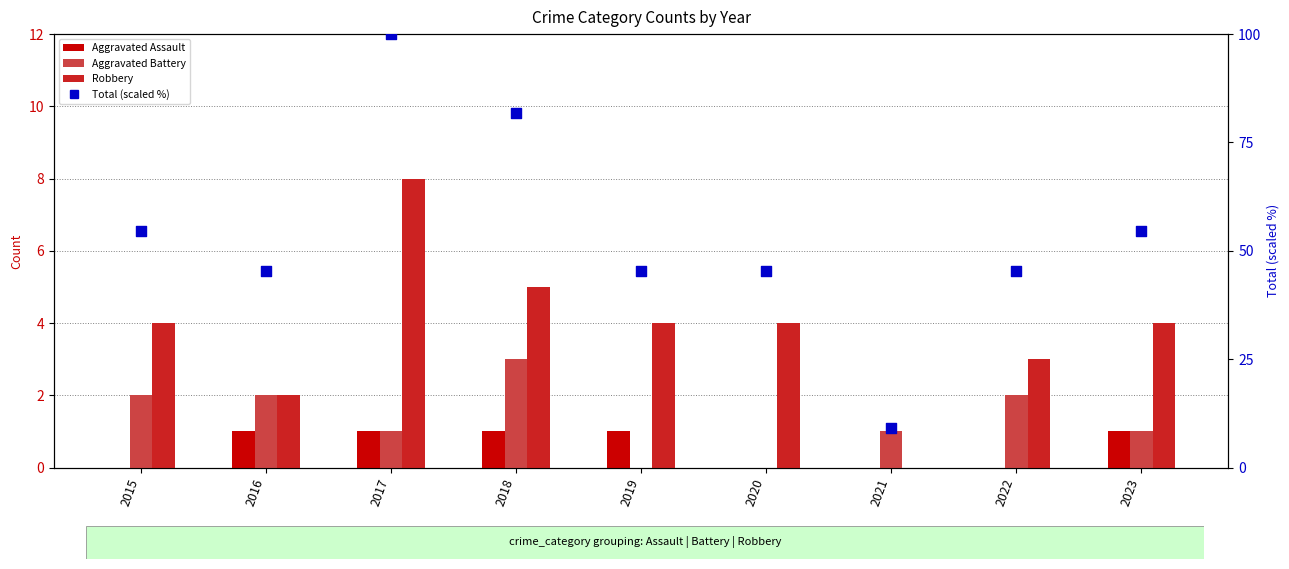

Which series reaches the maximum Y coordinate?

Total (scaled %)